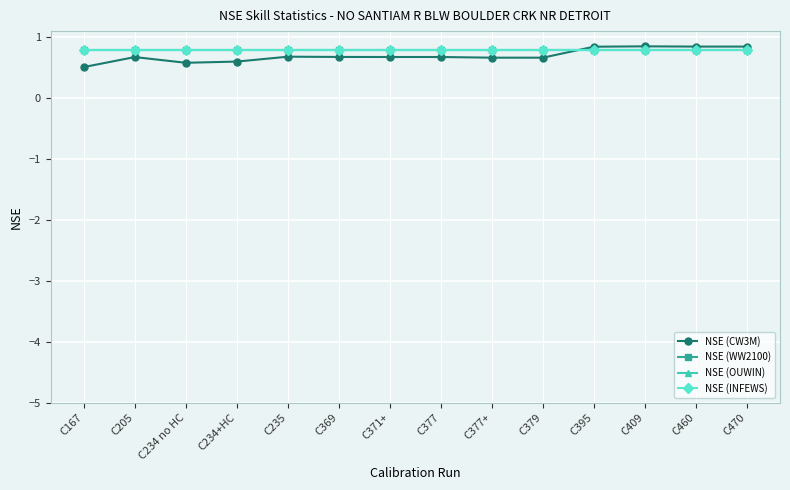

What is the spread (max minus min) of values at C234 no HC?

0.2